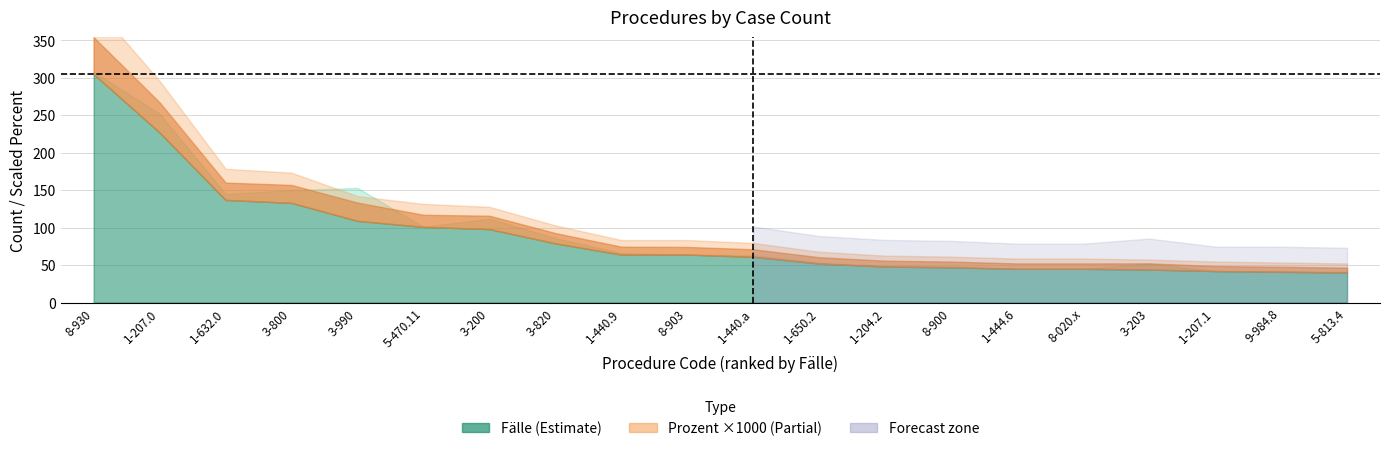

At which label is Prozent (N) closest to 0?

5-813.4